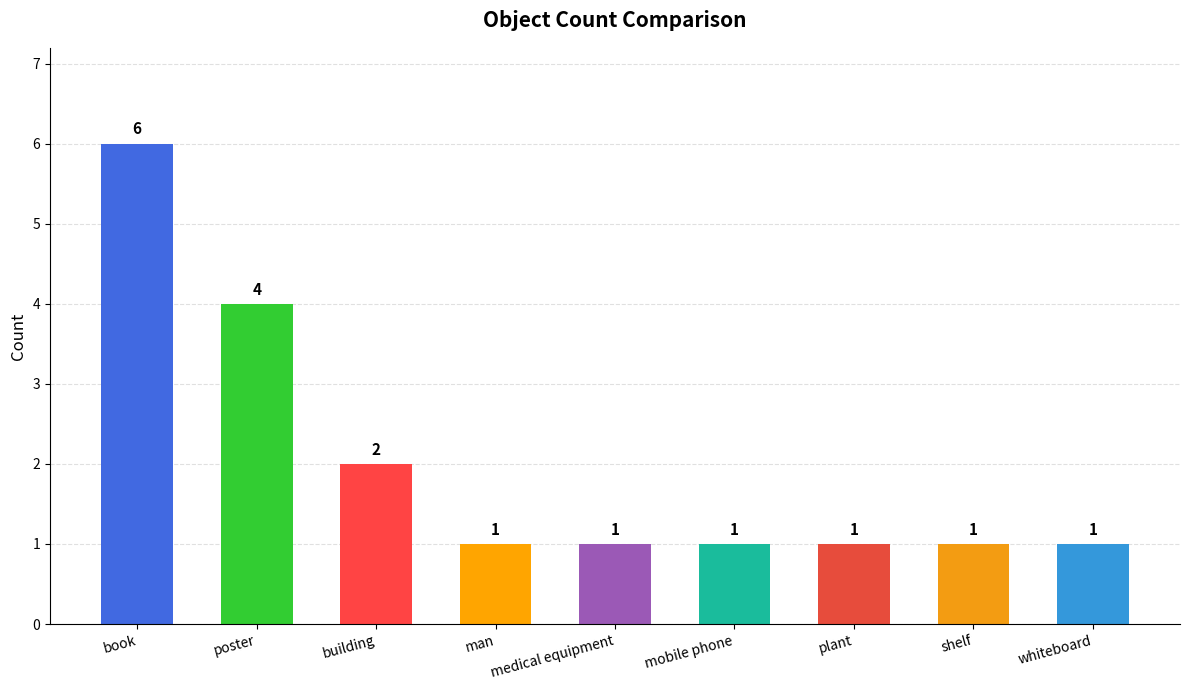

How many bars are there in total?

9